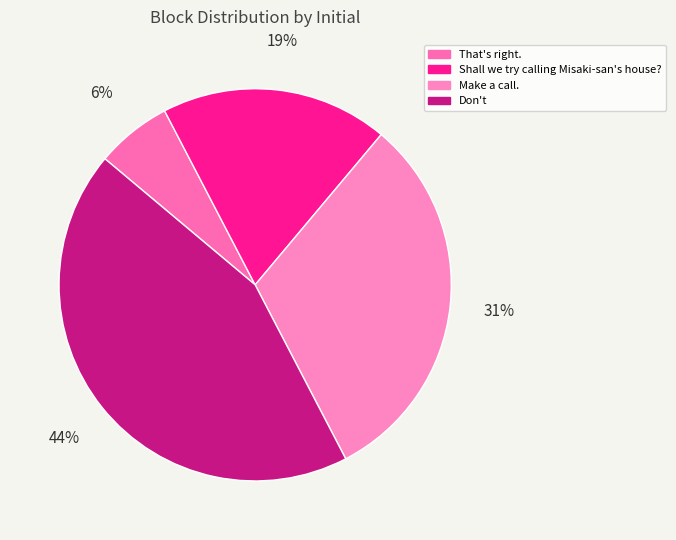

Does any single category account for the majority?

No